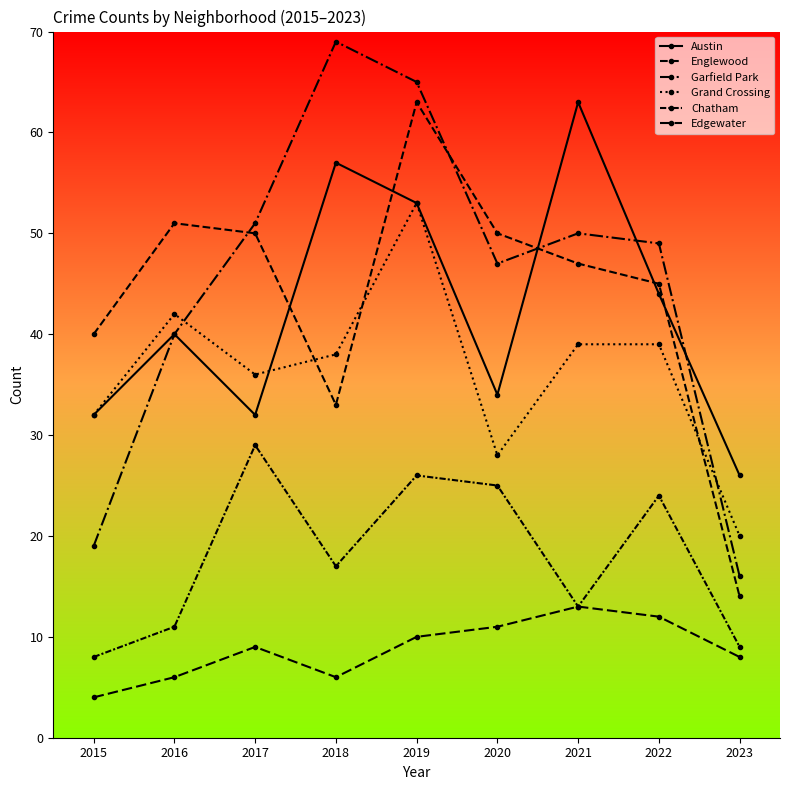

Which series has the largest total across all categories?

Garfield Park